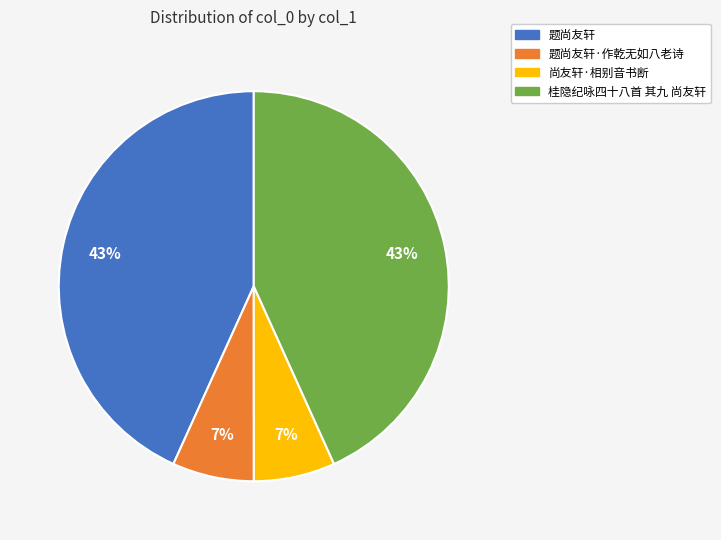

Does 题尚友轩 represent more than half of the total?

No